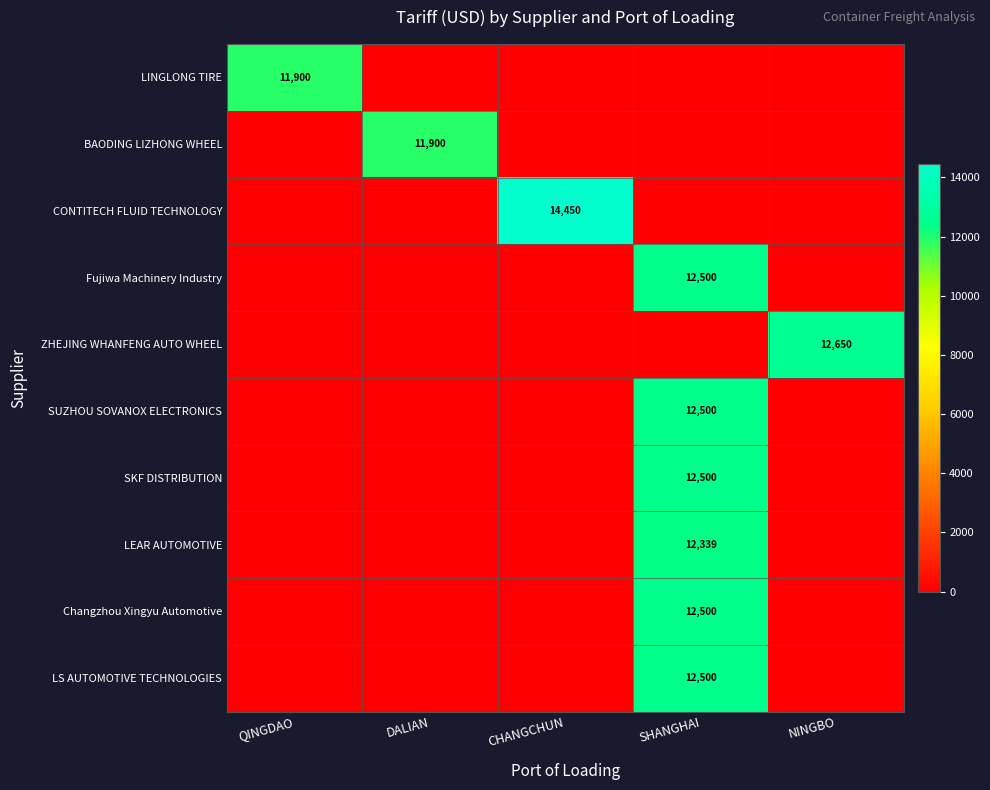

The SUZHOU SOVANOX ELECTRONICS series shows 18902 at SHANGHAI. True or false?

False